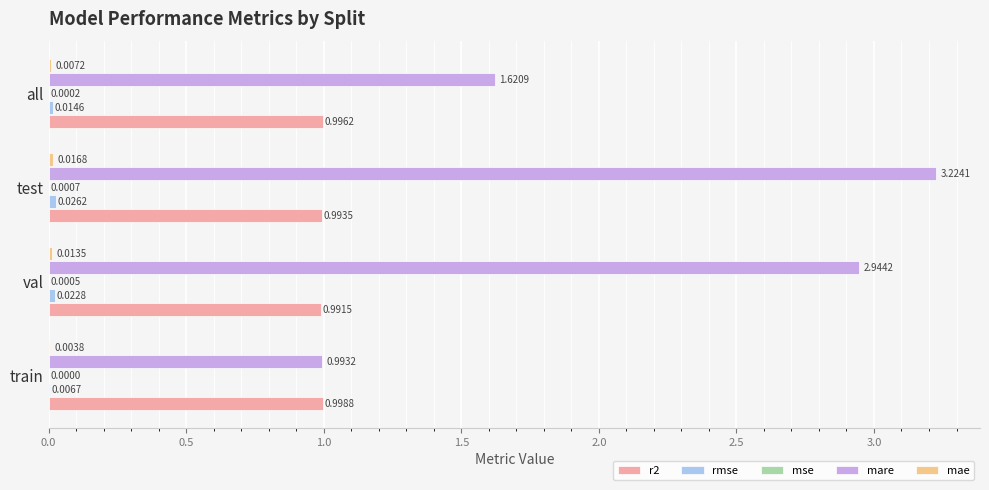

At which category is the sum across all series the highest?

test